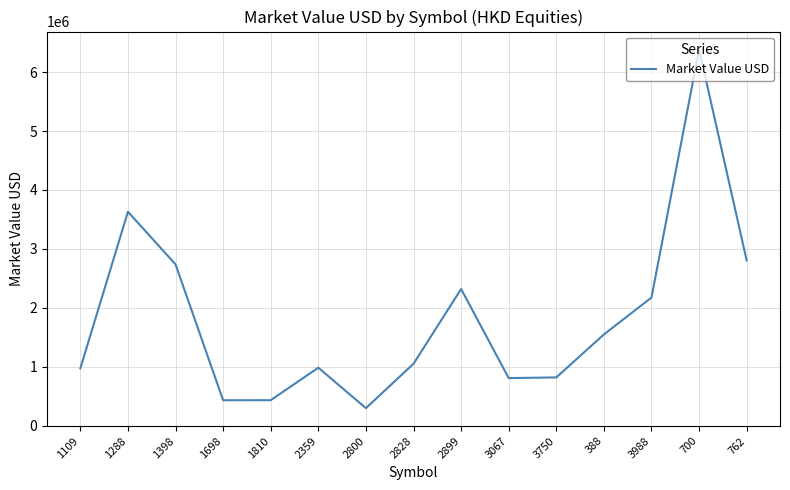

What is the maximum value shown in the chart?

6384189.2